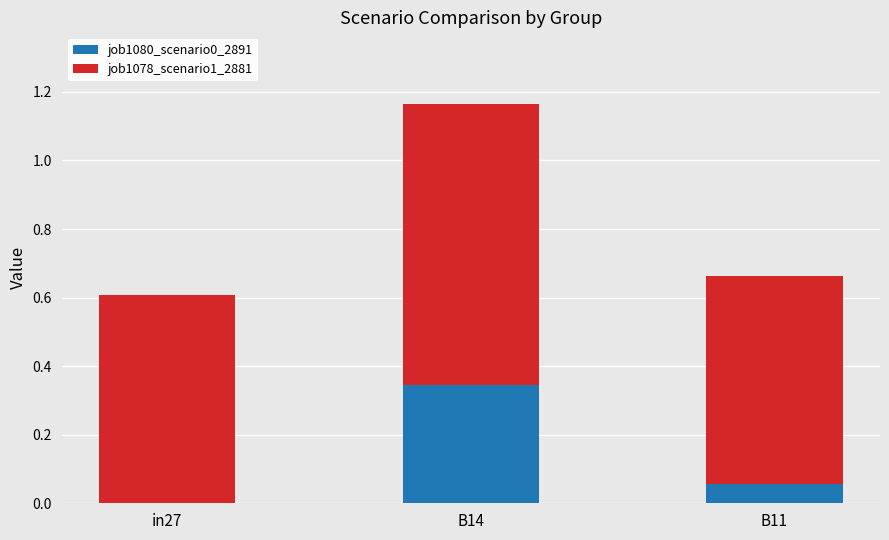

At which category is the sum across all series the highest?

B14